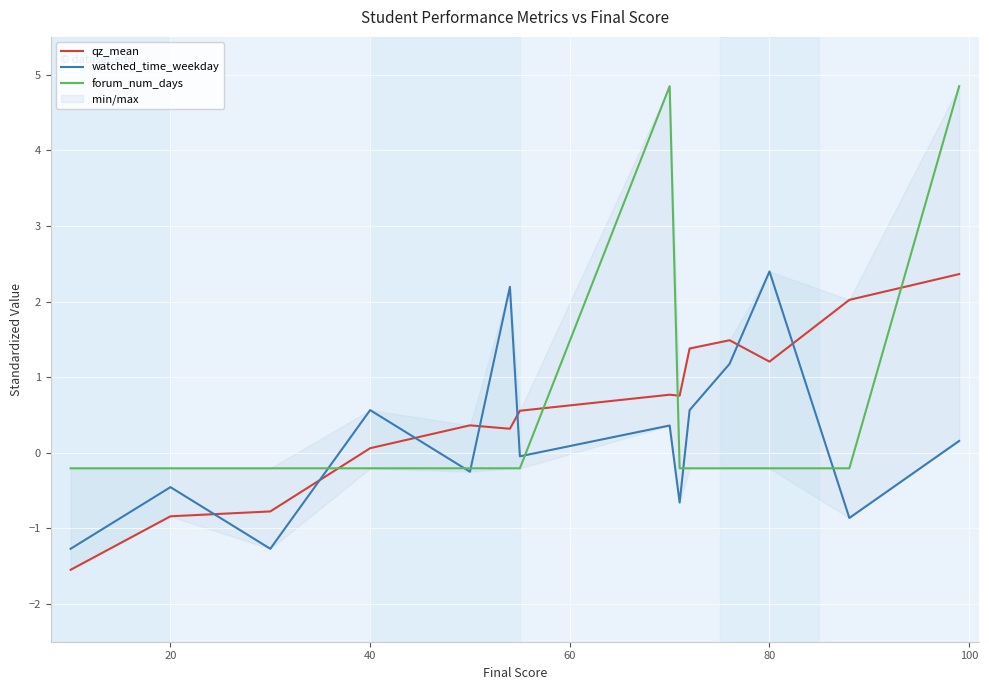

What is the difference between the maximum and minimum values in the qz_mean series?

3.9